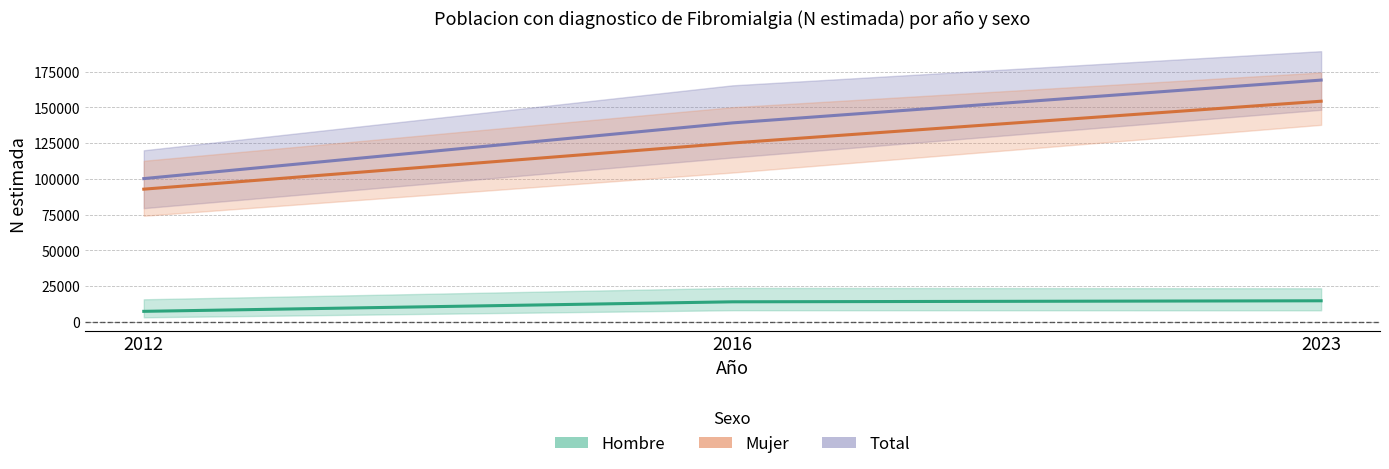

Does the chart have visible grid lines?

Yes